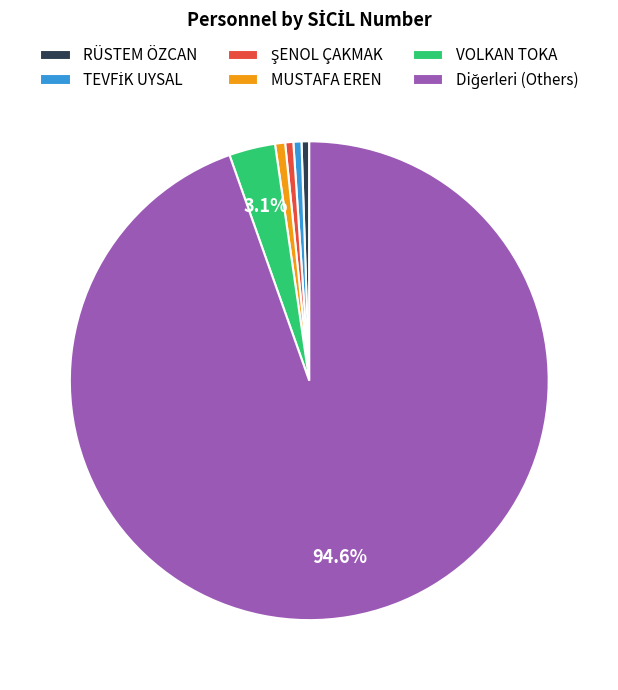

Is there any slice that represents more than half of the pie?

Yes